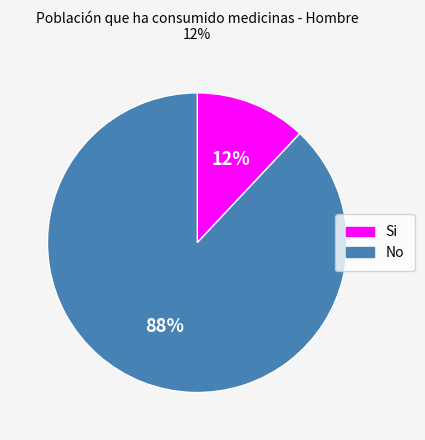

Does any single category account for the majority?

Yes